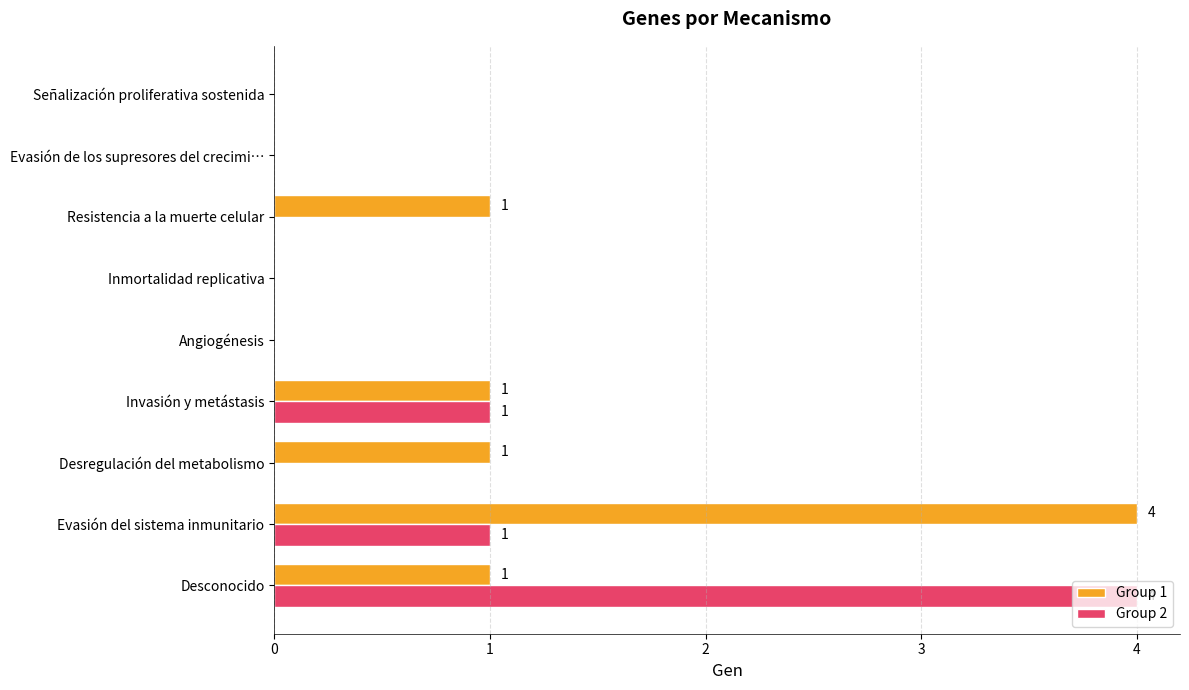

What is the greatest value displayed?

4